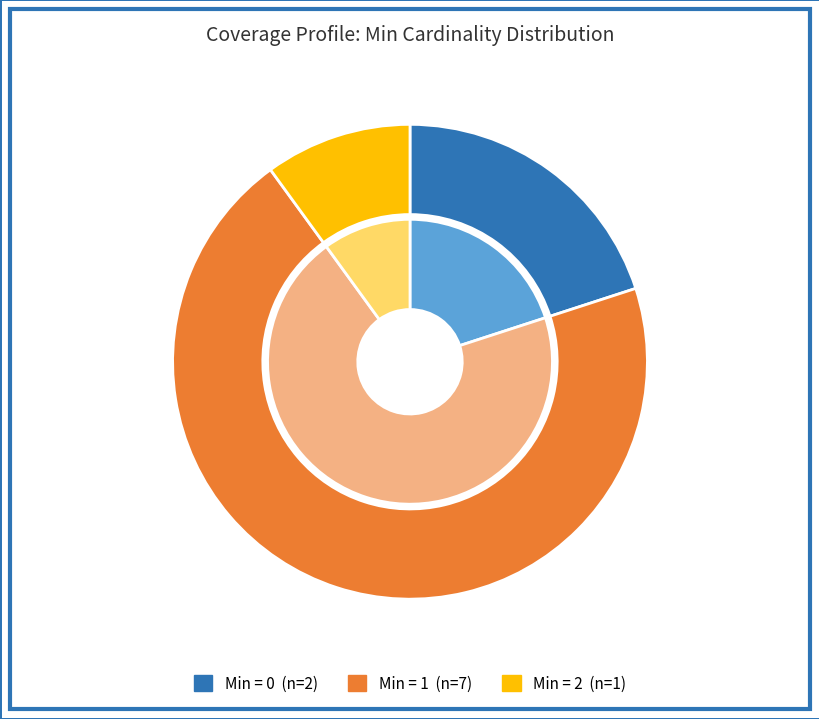

Combined, do Coverage.payor and Coverage.subscriberId account for over 50%?

No